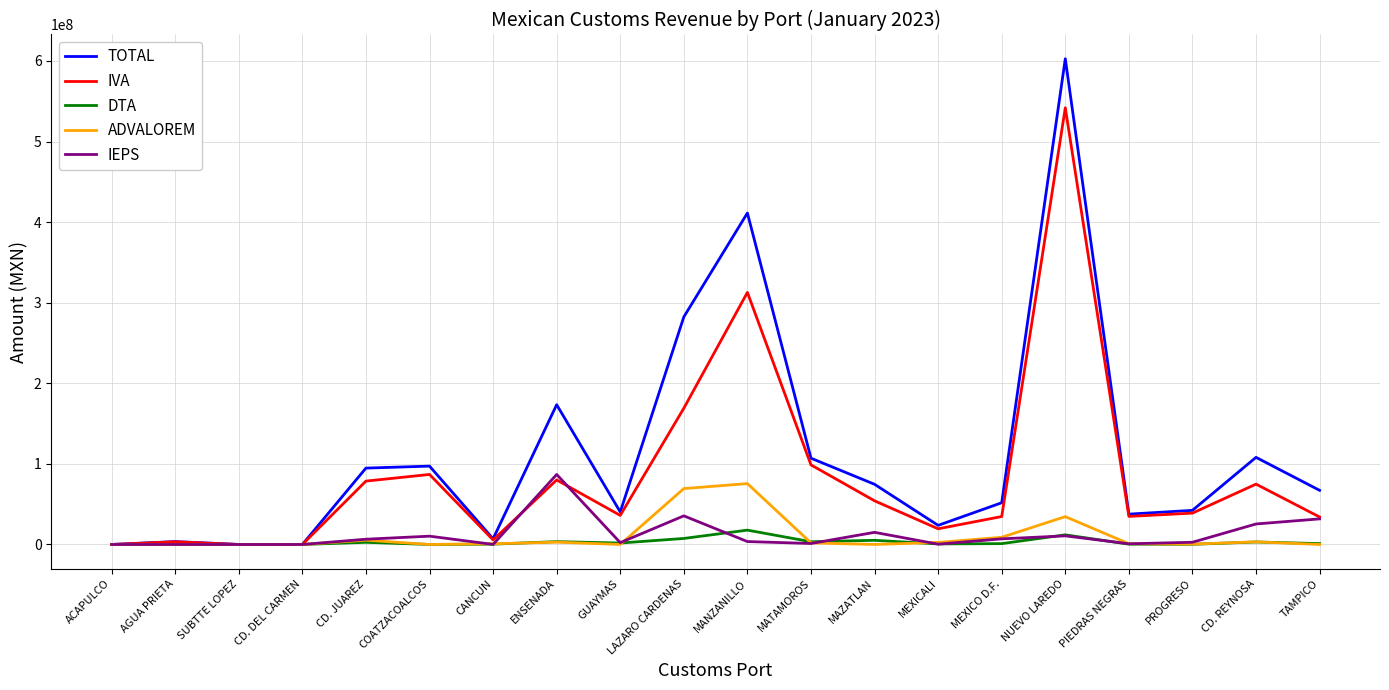

Which series has the largest range (max minus min)?

TOTAL